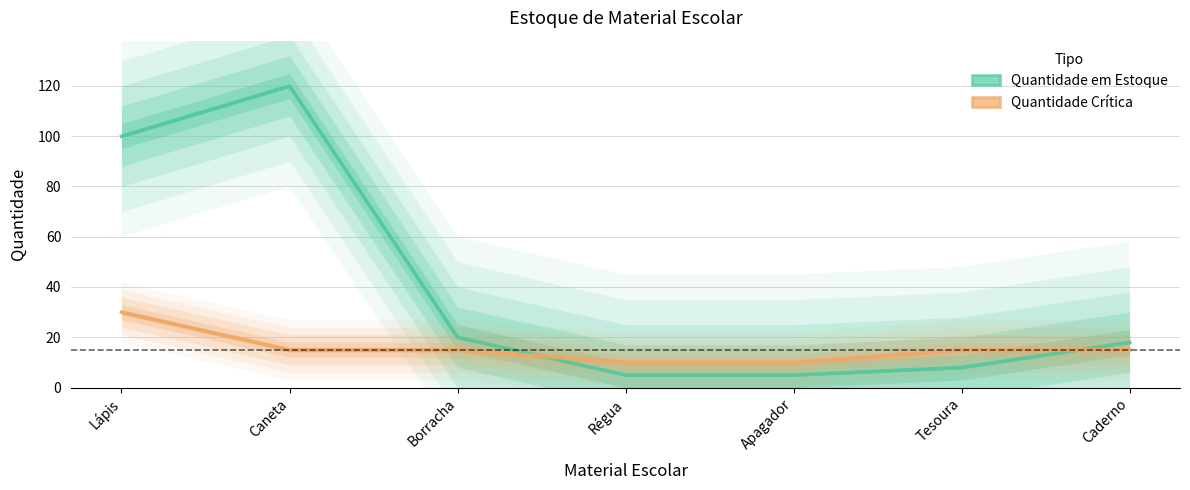

What is the approximate value of Quantidade Crítica at Caneta, to the nearest 10?

20